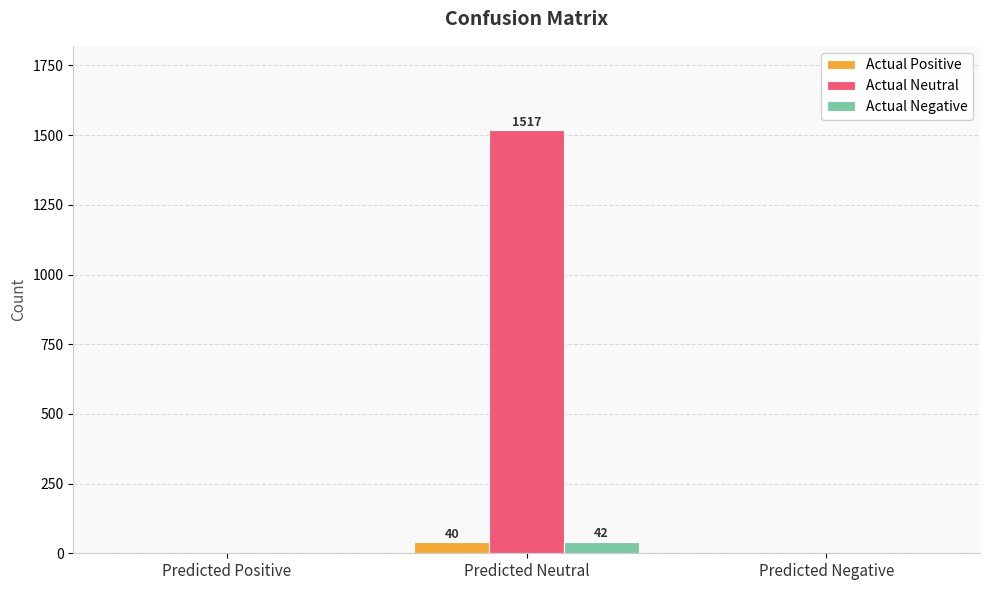

Which series has the largest total across all categories?

Actual Neutral